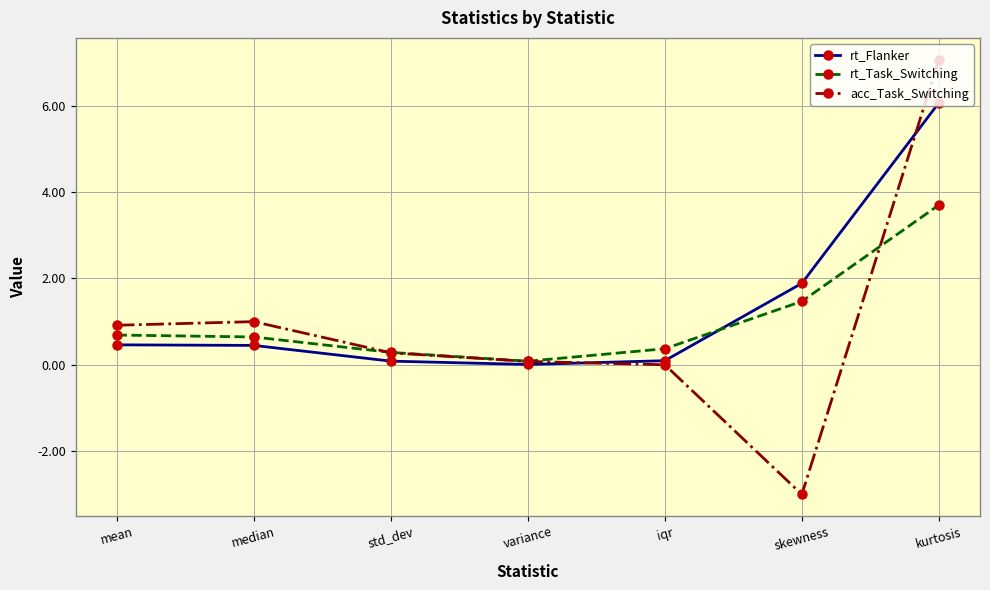

At how many categories does at least one series exceed 4?

1